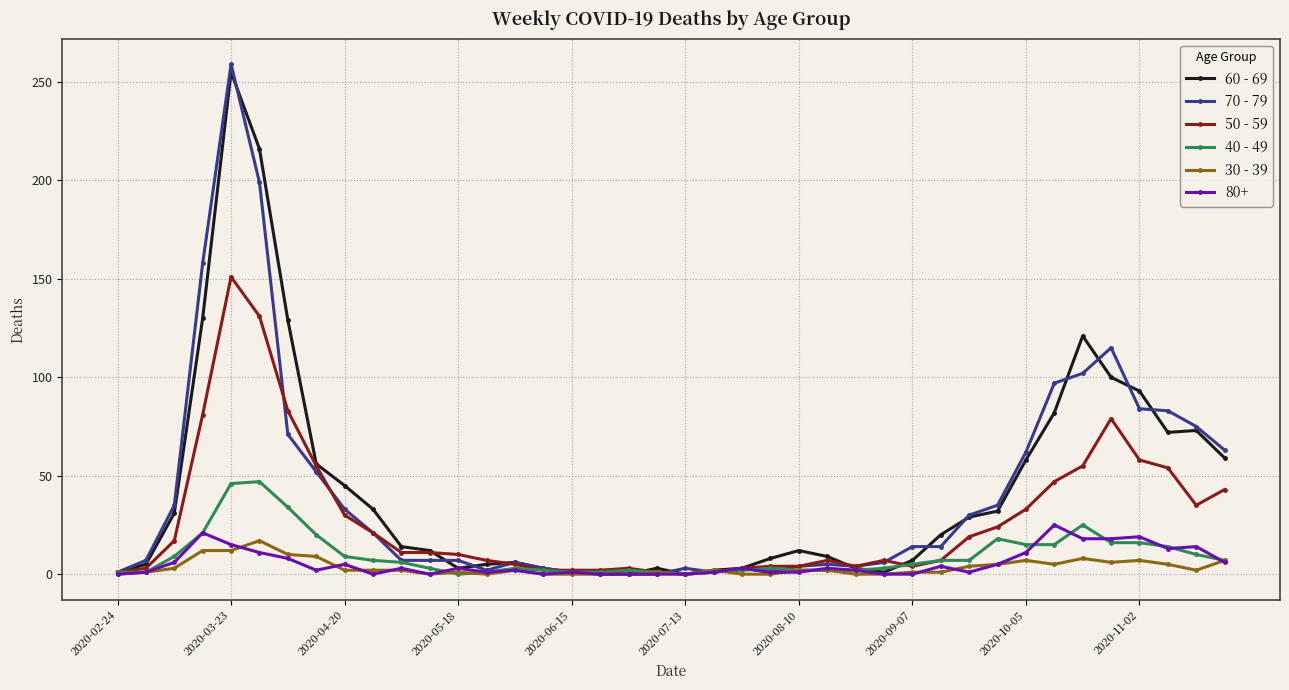

Which series has the widest spread of values?

70 - 79